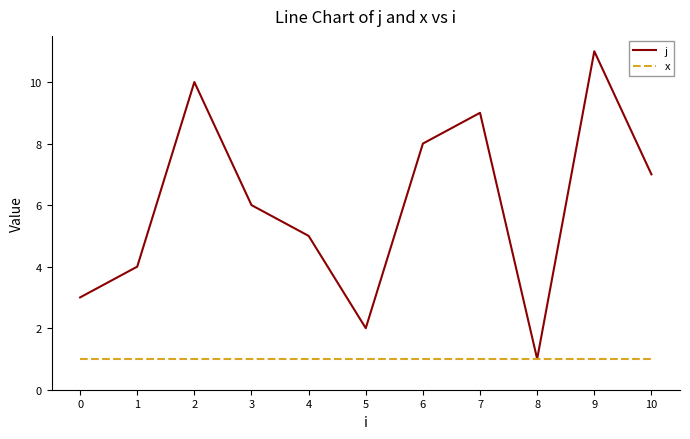

What is the sum of all j values?

66